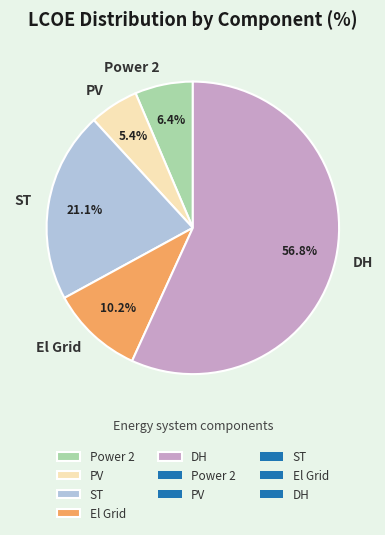

How many segments does this pie chart have?

5